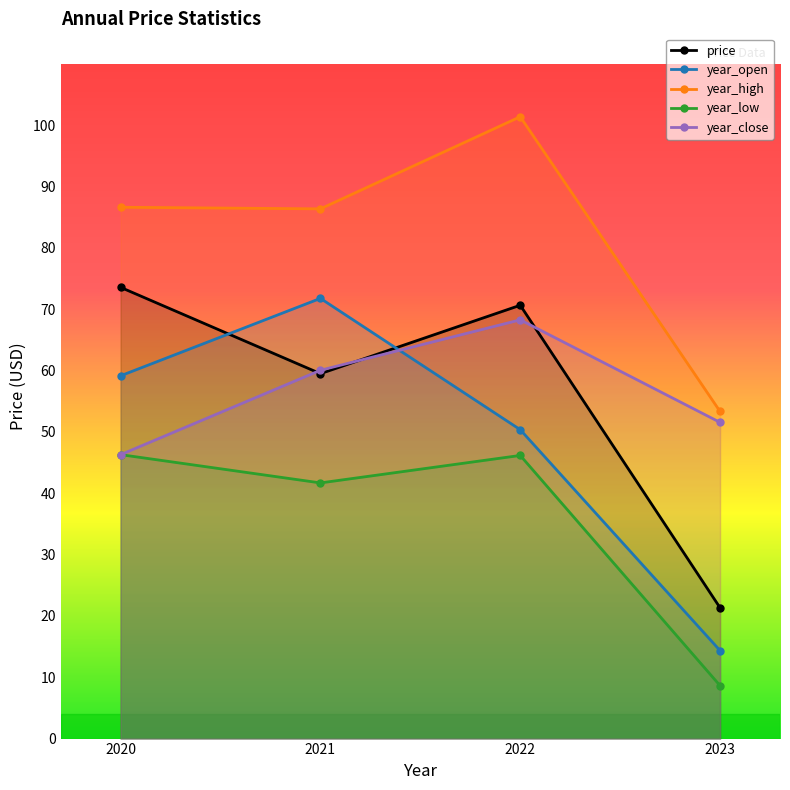

How many lines are shown in the chart?

5